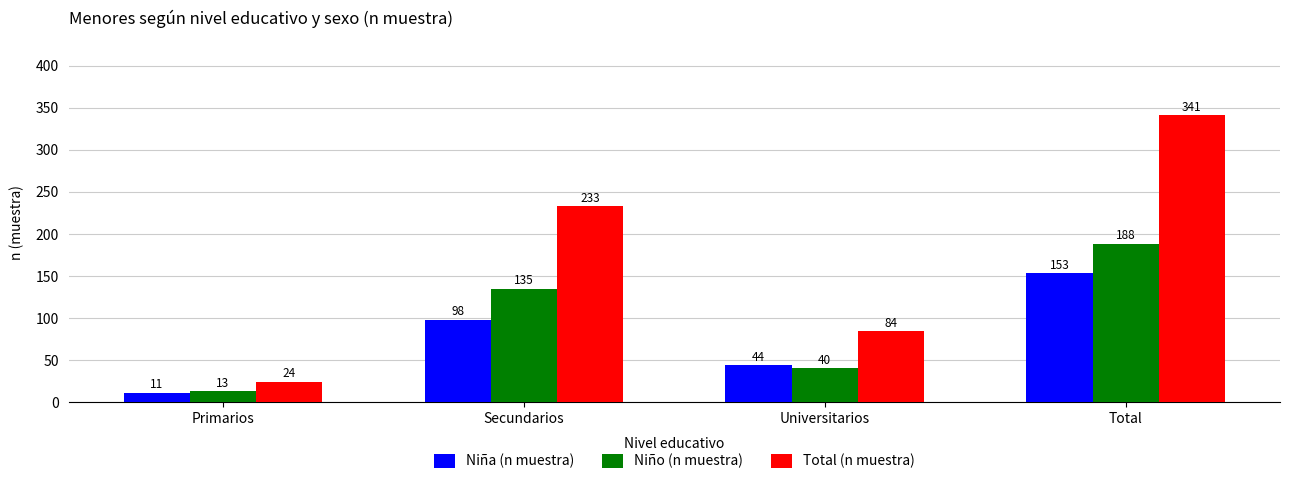

True or false: Niña (n muestra) has a value of 98 at Secundarios.

True